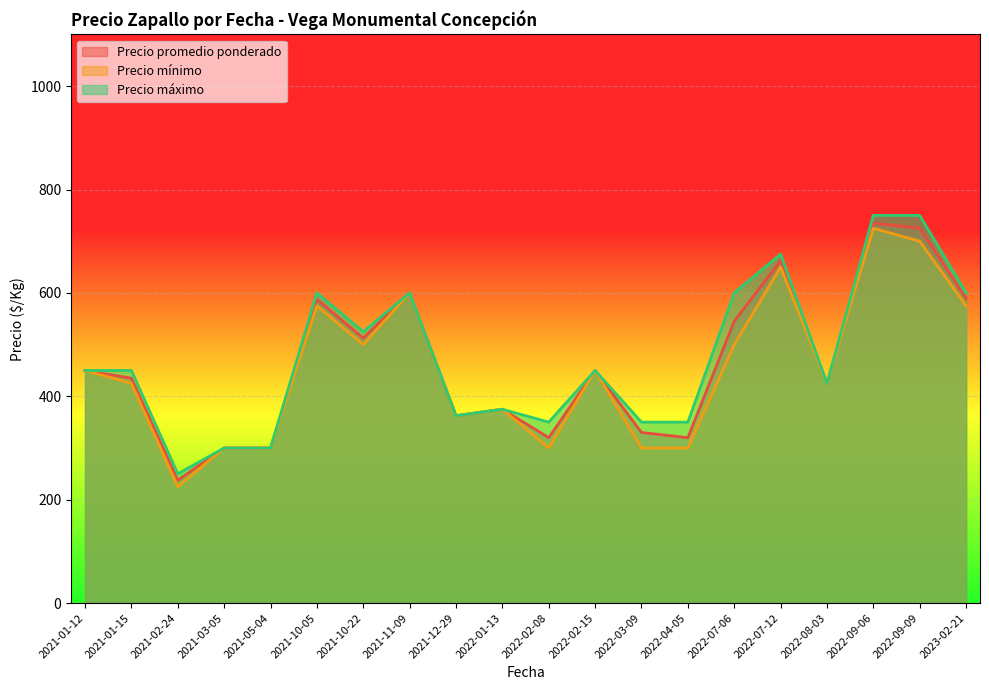

True or false: Precio máximo and Precio mínimo intersect in this chart.

False